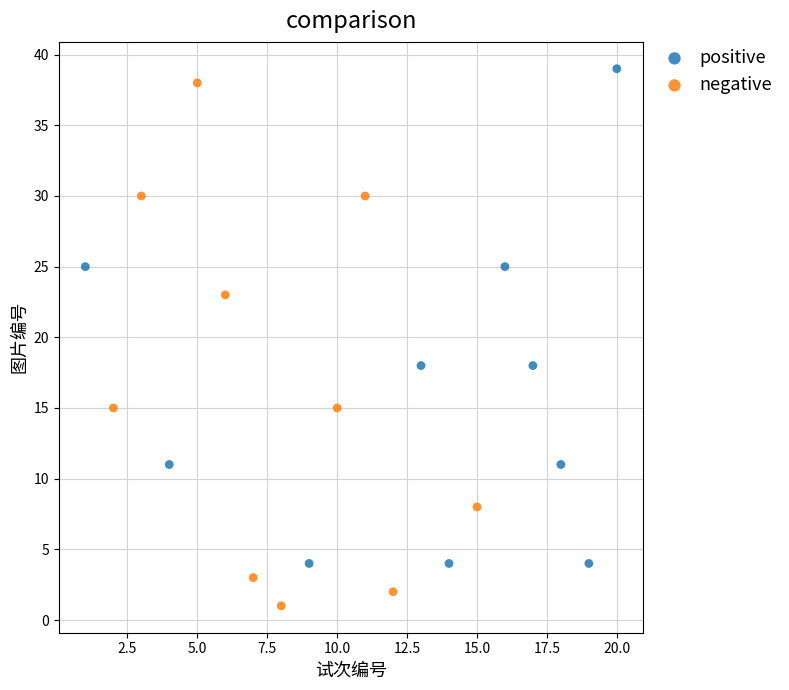

What are all the series names shown in the legend?

positive, negative